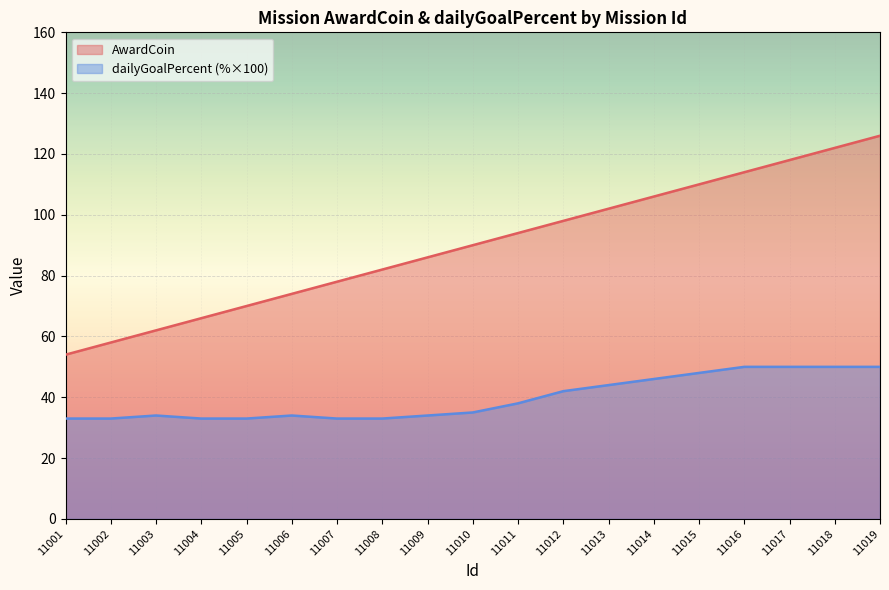

What is the total value across all series at 11018?

172